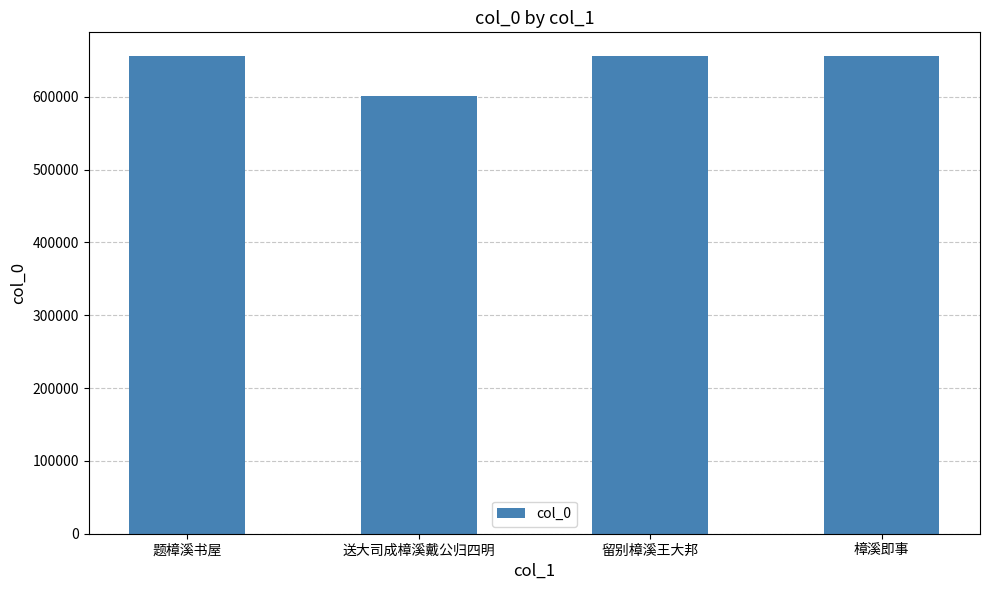

What is the change in value from 题樟溪书屋 to 留别樟溪王大邦?

-49